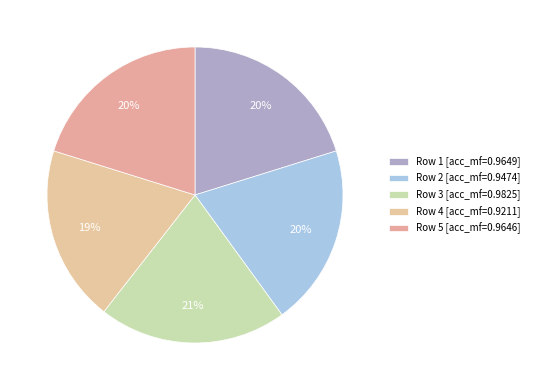

Count the number of slices in the pie.

5